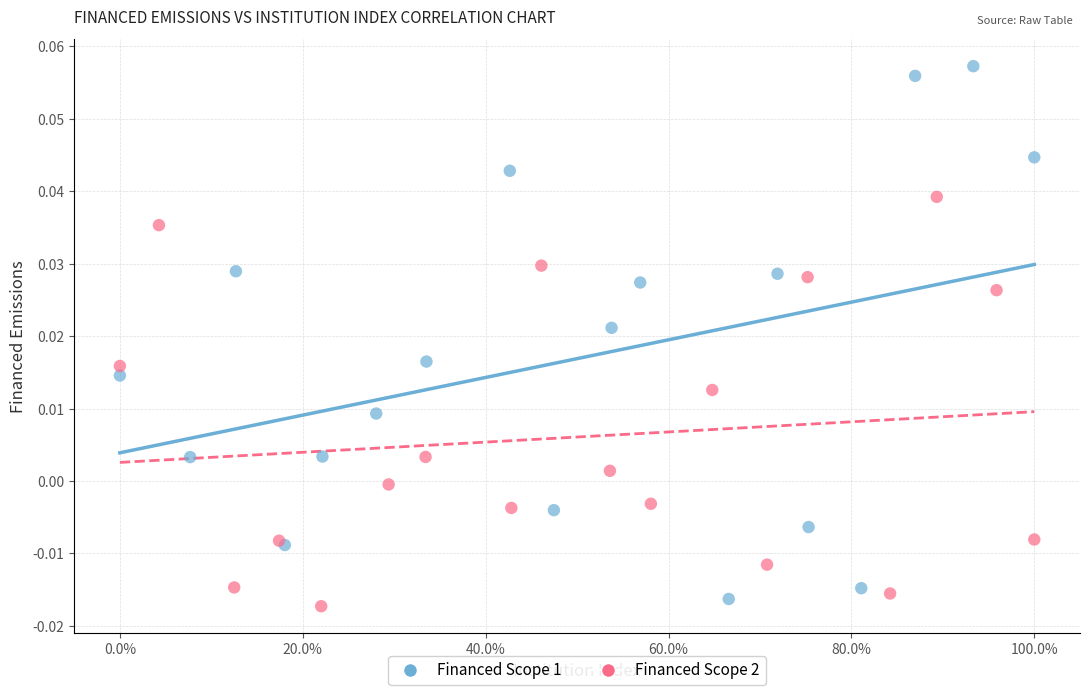

Which series contains the highest Y value?

Financed Scope 1